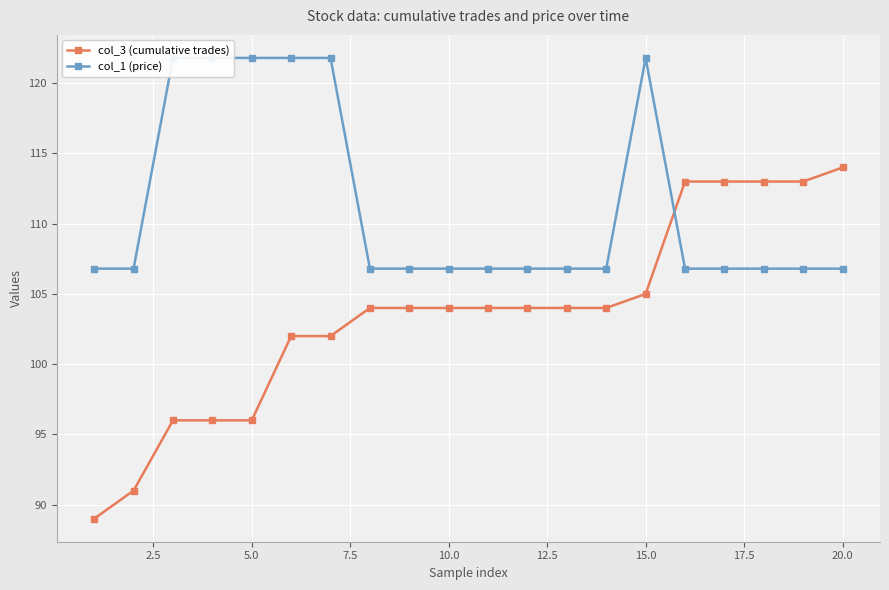

What is the lowest value of the col_3 (cumulative trades) series?

89